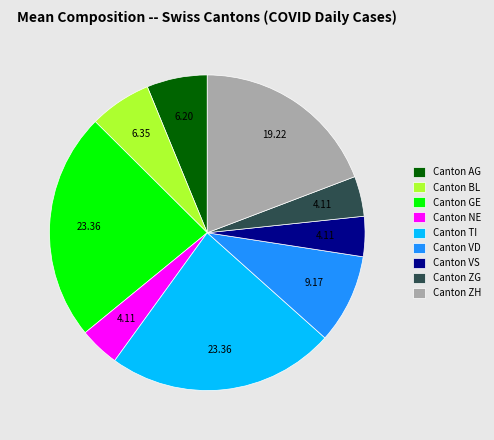

Combined, do Canton AG and Canton VS account for over 50%?

No